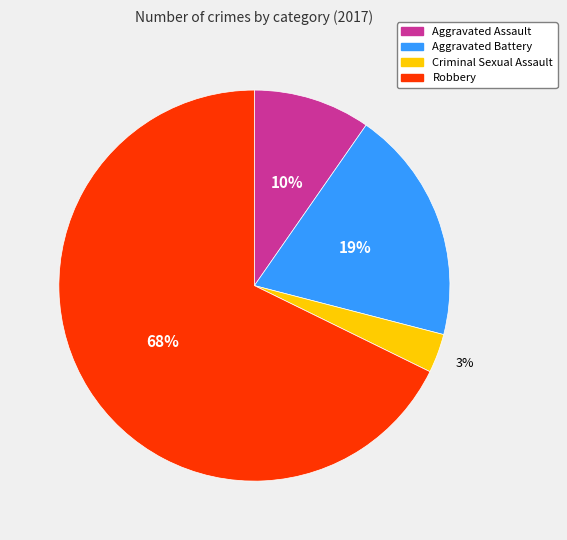

Which slice is the largest?

Robbery